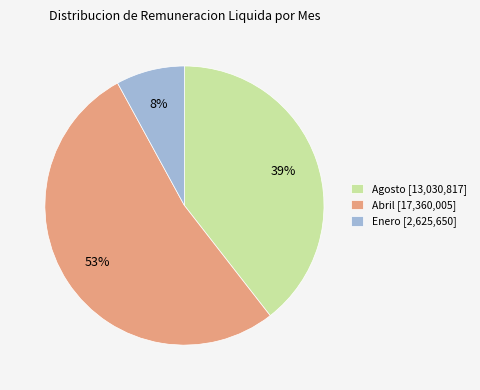

To the nearest percent, what is the difference between the largest and smallest slice percentages?

45%